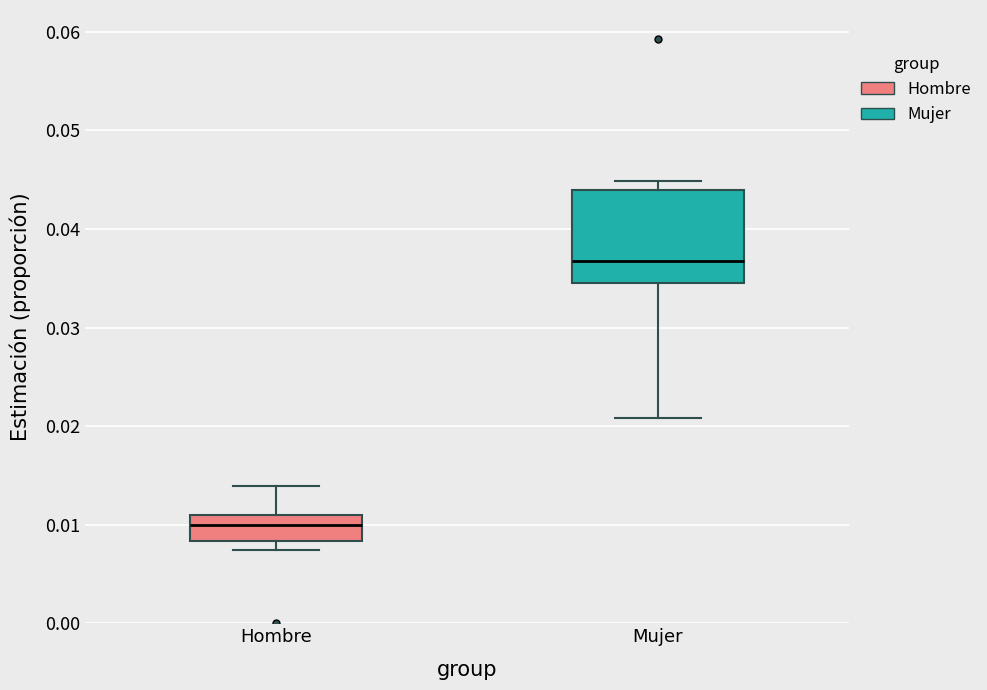

Where is the upper edge of the box for Mujer on the y-axis? The values are not printed on the chart, so give them approximately, as read against the axis.

0.044